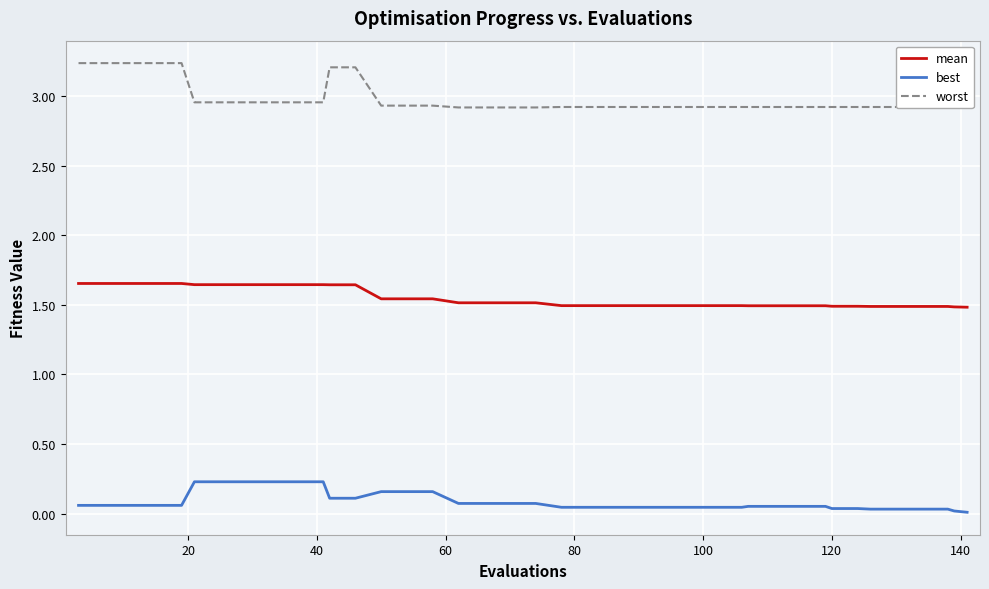

True or false: worst and best cross at least once.

False